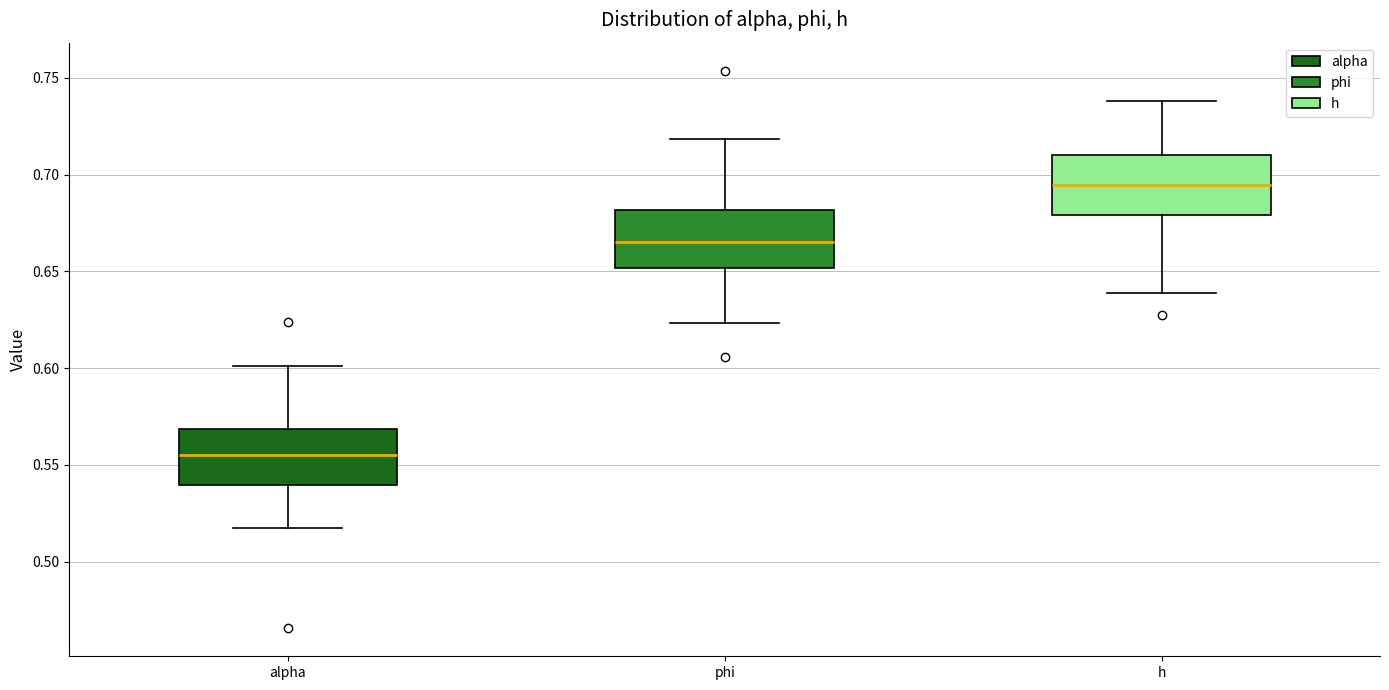

Reading left to right, read every box against the y-axis: the position of its median line, the range the box covers, and the ends of its whiskers. The values are not printed on the chart, so give them approximately, as read against the axis.

alpha: median 0.555, box 0.540 to 0.570, whiskers 0.515 to 0.600
phi: median 0.665, box 0.650 to 0.680, whiskers 0.625 to 0.720
h: median 0.695, box 0.680 to 0.710, whiskers 0.640 to 0.740